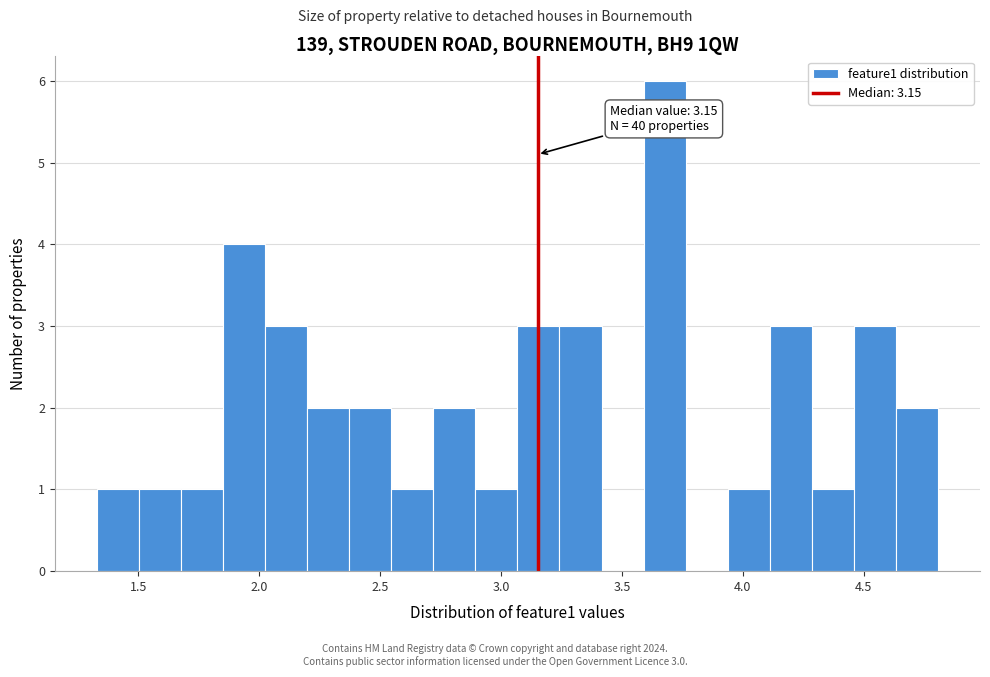

Around what value on the x-axis is the tallest bar? Give the approximate position of its centre, as read against the axis.

3.70